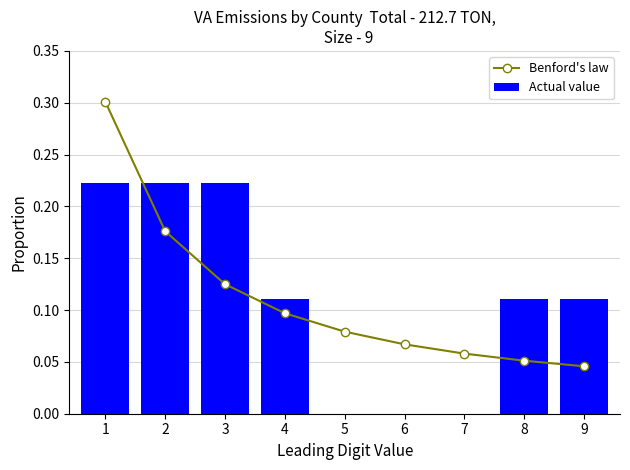

How many data points in Actual value are above 0?

6